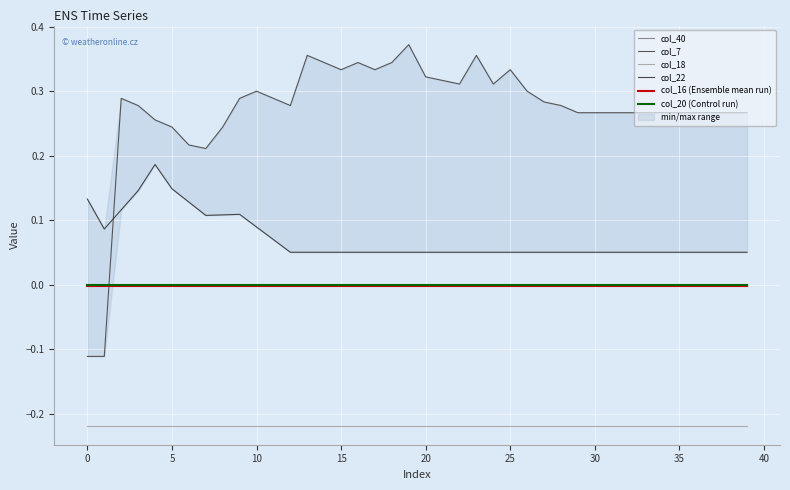

The value of col_7 at 19 is 0.4. True or false?

True